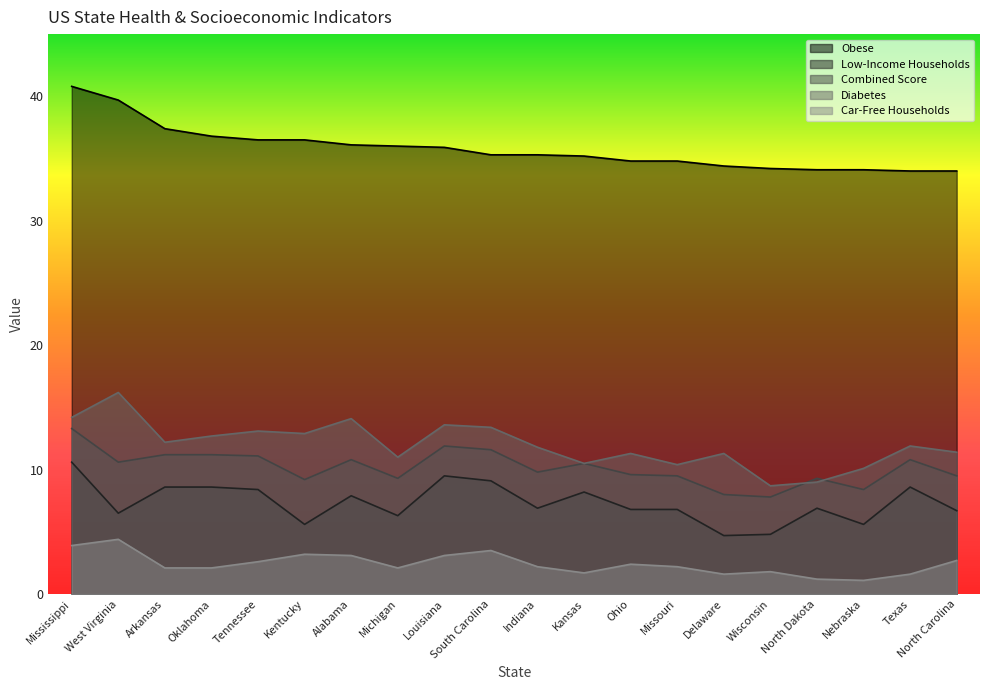

True or false: Car-Free Households and Combined Score cross at least once.

False